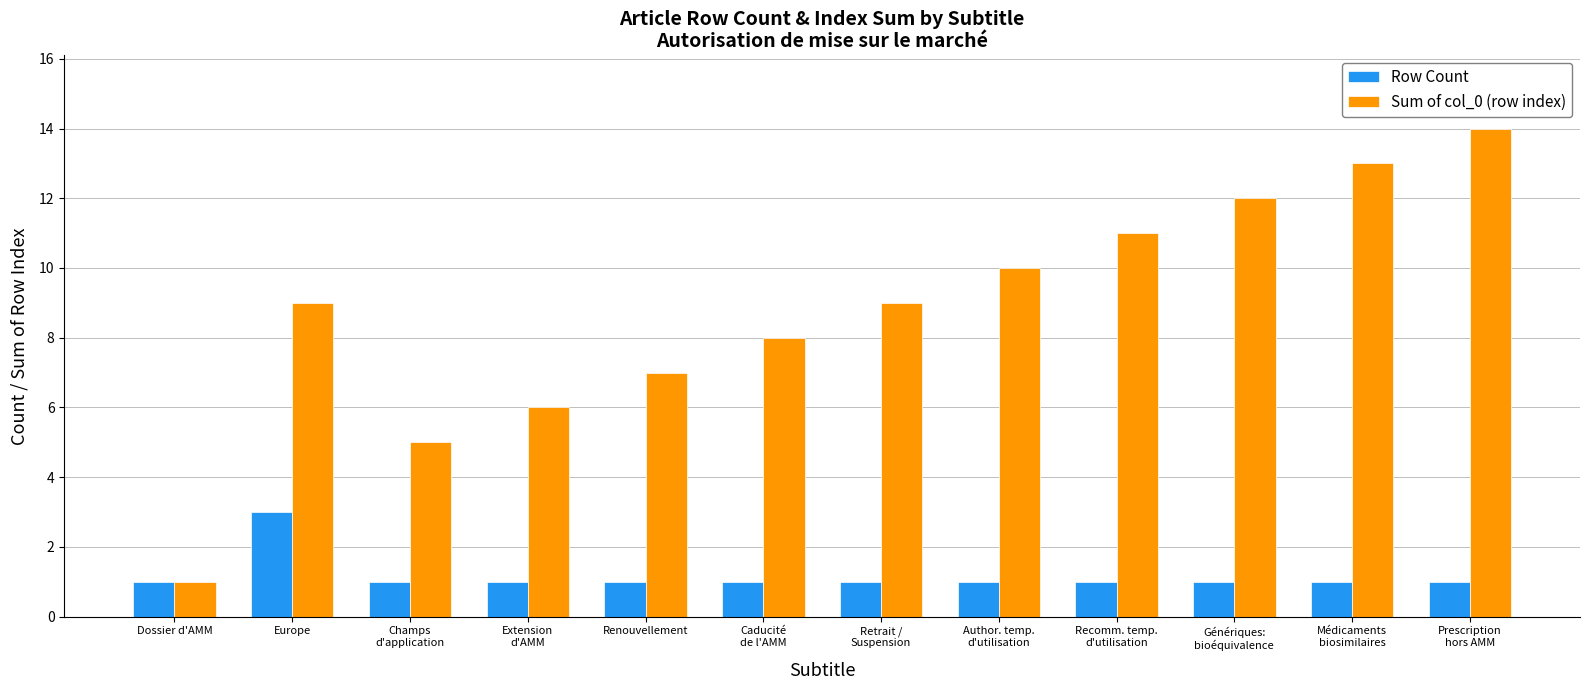

How many bars are there in each group?

2